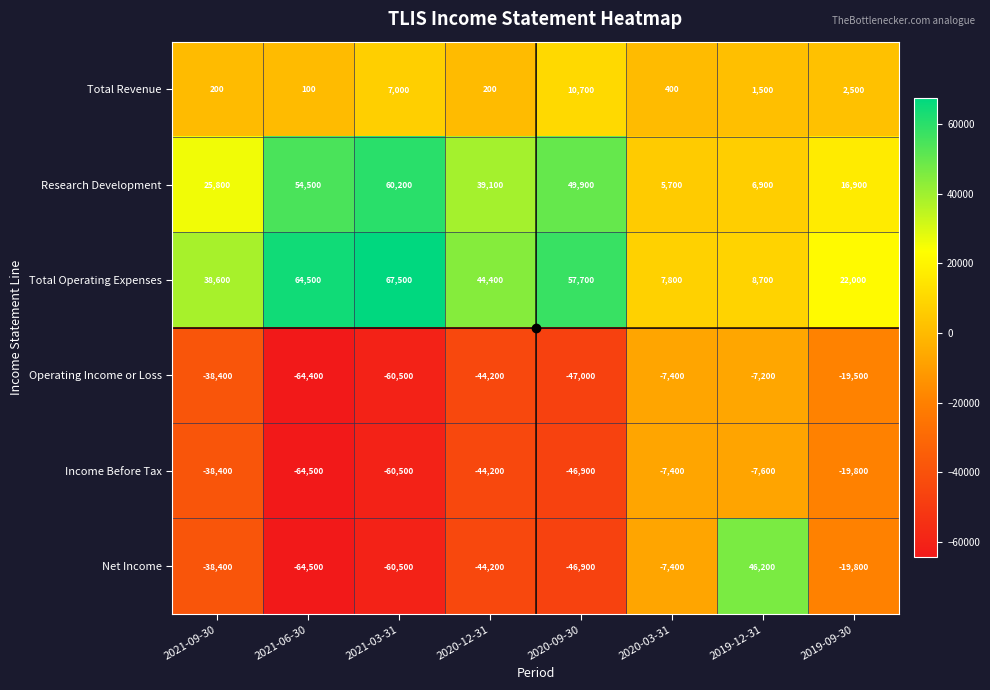

What is the minimum value shown in the chart?

-64500